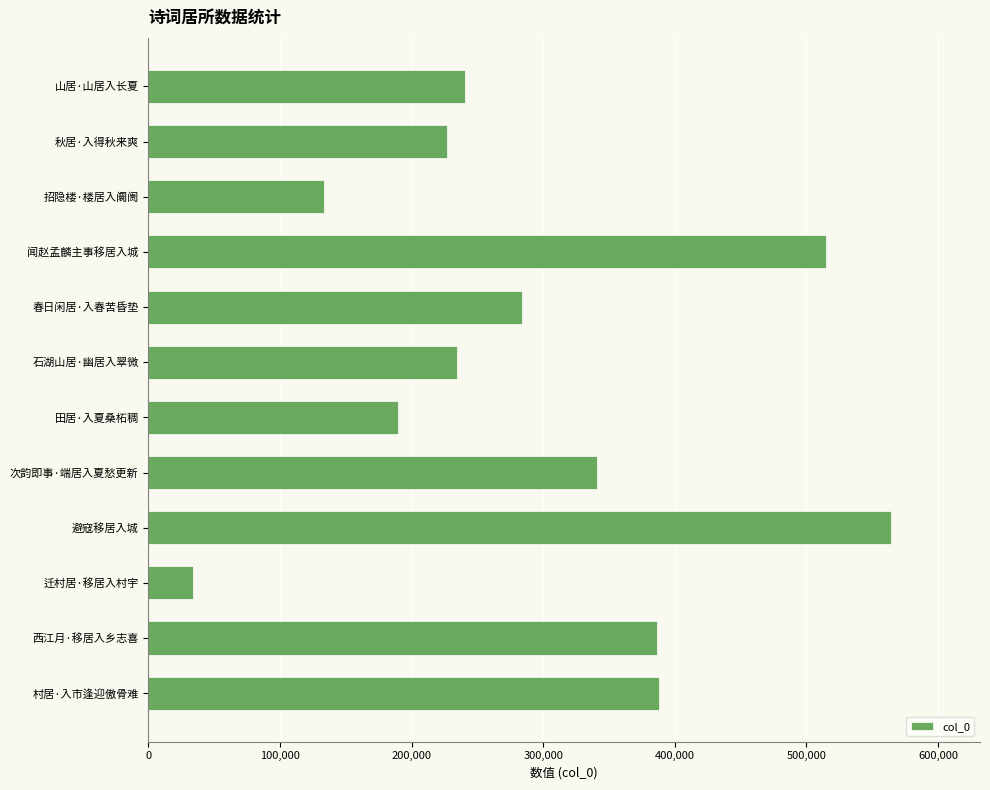

What is the difference between the values at 避寇移居入城 and 迁村居·移居入村宇?

530476